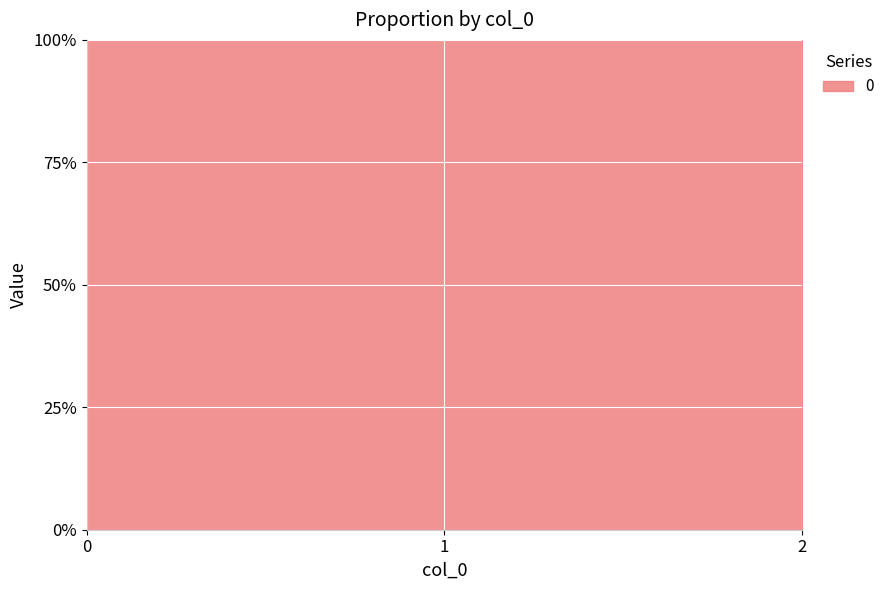

List the labels in order of value, smallest first.

0, 1, 2